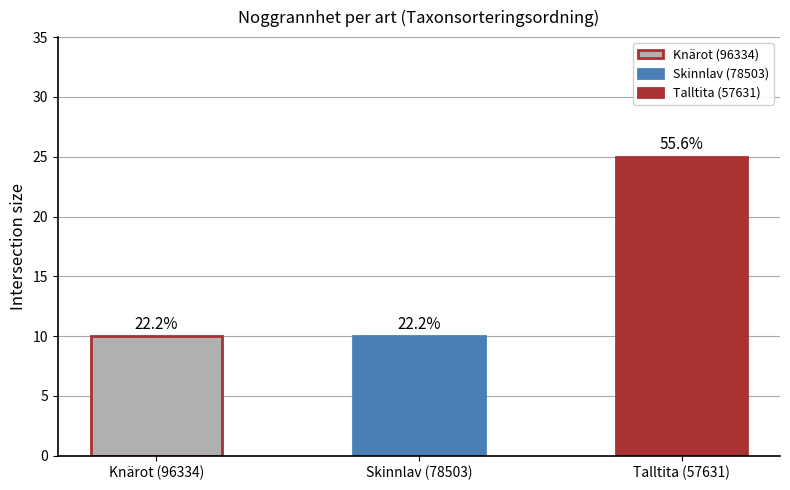

Between Talltita (57631) and Skinnlav (78503), which is larger?

Talltita (57631)